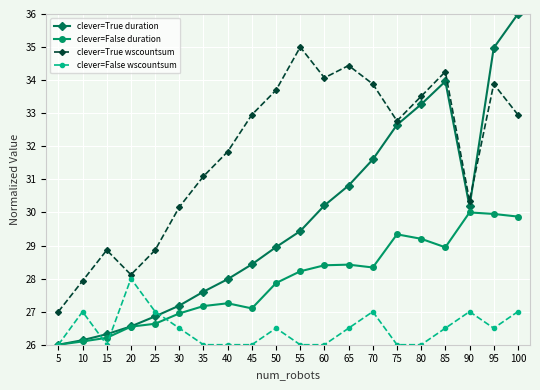

Rank the series at 55 from lowest to highest value.

clever=False wscountsum, clever=False duration, clever=True duration, clever=True wscountsum